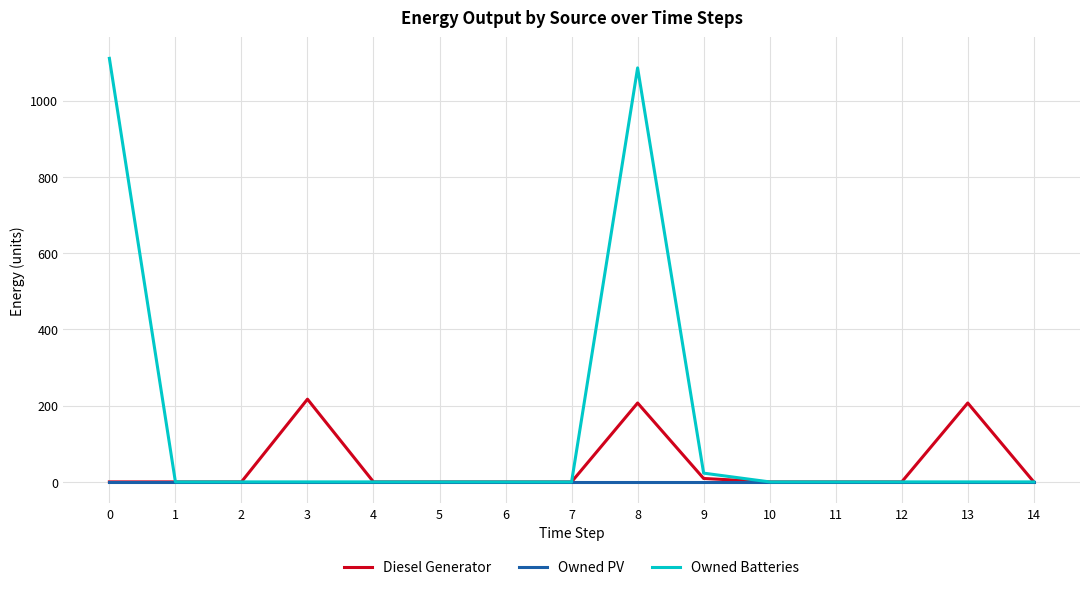

Between 5 and 9, which series saw the biggest shift?

Owned Batteries